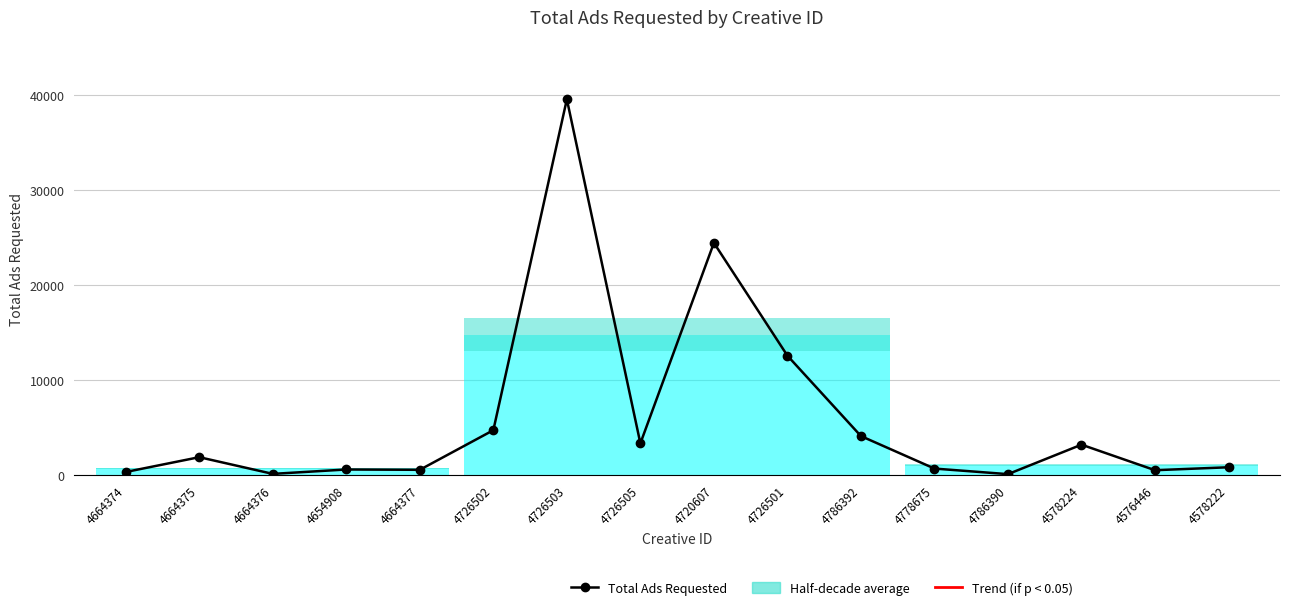

What is the average value?

6125